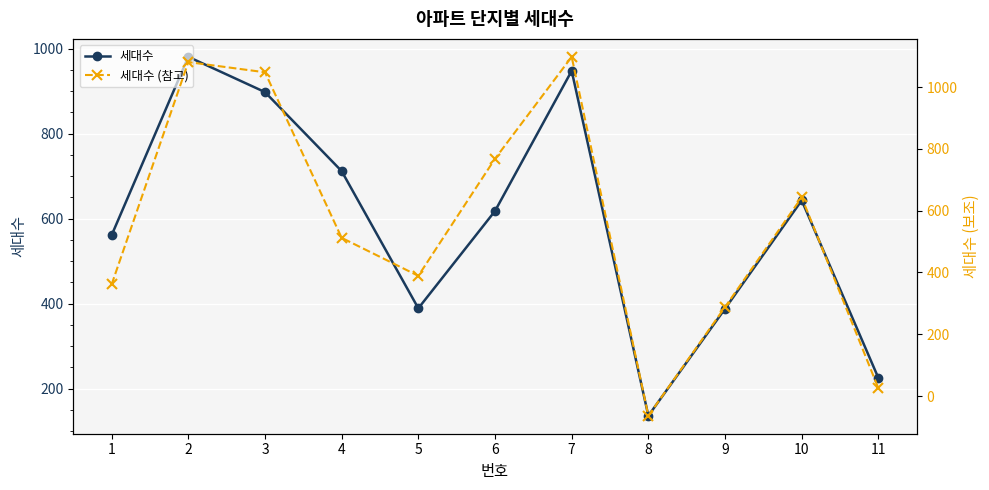

What is the average value of the 세대수 (참고) series?

559